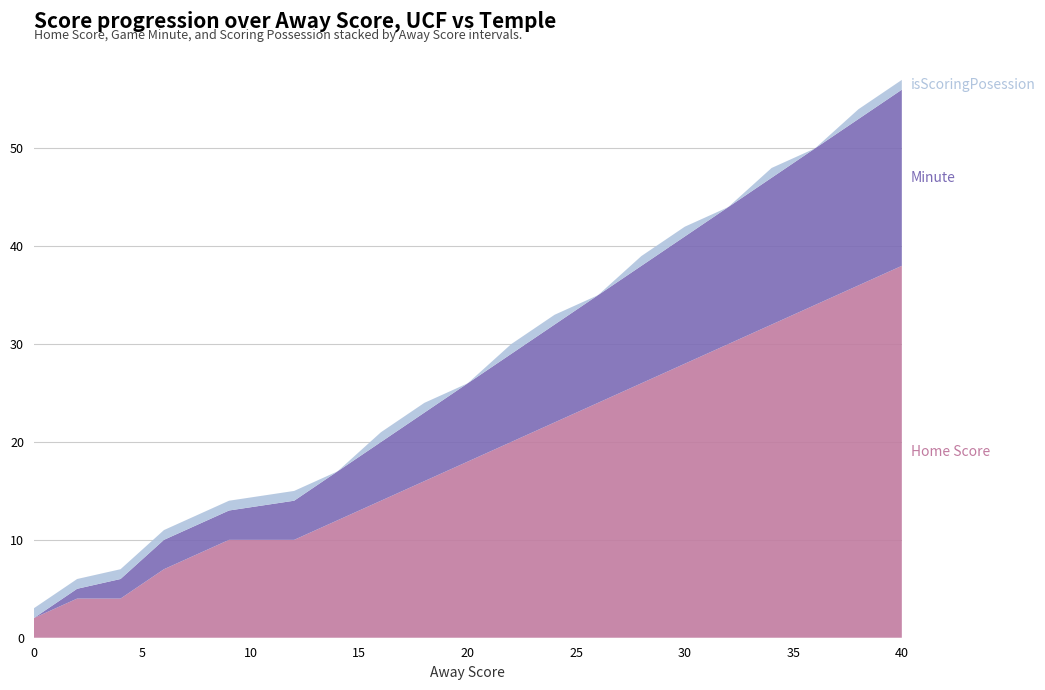

Reading right to left, what are all the values shown in this chart?

Home Score: 40=38	38=36	36=34	34=32	32=30	30=28	28=26	26=24	24=22	22=20	20=18	18=16	16=14	14=12	12=10	9=10	6=7	4=4	2=4	0=2
Minute: 40=18	38=17	36=16	34=15	32=14	30=13	28=12	26=11	24=10	22=9	20=8	18=7	16=6	14=5	12=4	9=3	6=3	4=2	2=1	0=0
isScoringPosession: 40=1	38=1	36=0	34=1	32=0	30=1	28=1	26=0	24=1	22=1	20=0	18=1	16=1	14=0	12=1	9=1	6=1	4=1	2=1	0=1